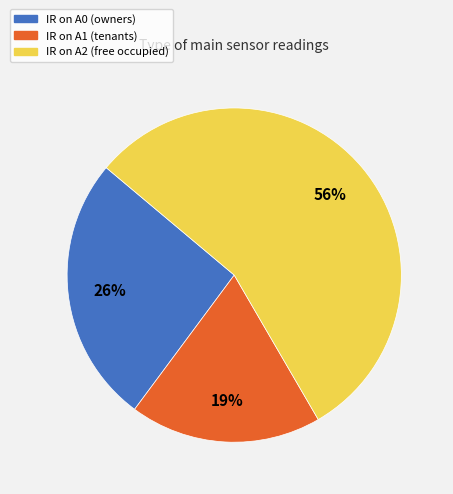

To the nearest percent, what is the difference between the IR on A2 and IR on A0 slice percentages?

30%